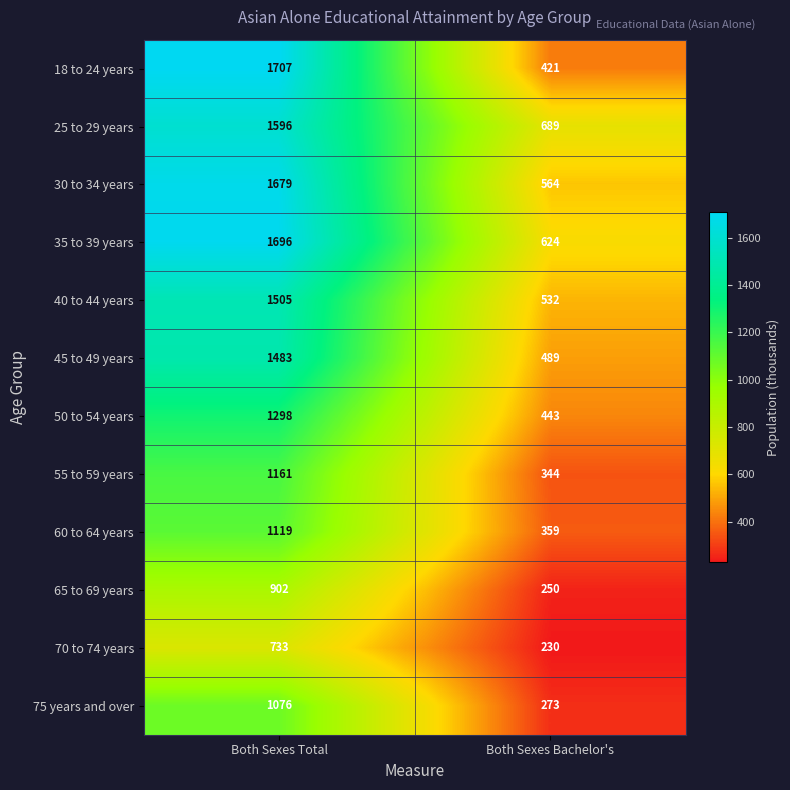

The value of 75 years and over at Both Sexes Total is 1076. True or false?

True